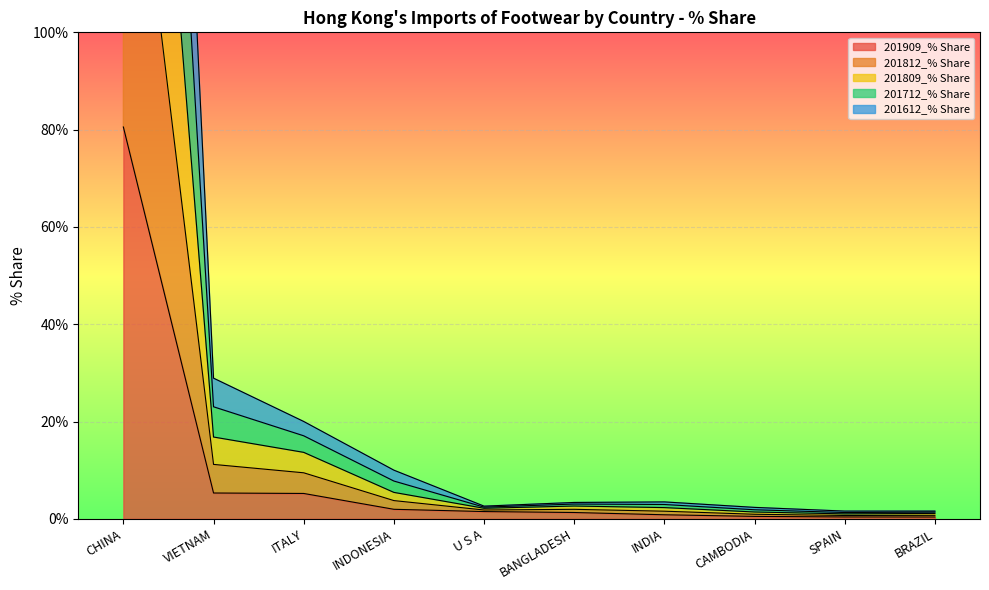

Is the value of 201812_% Share at SPAIN greater than the value of 201612_% Share at CHINA?

No